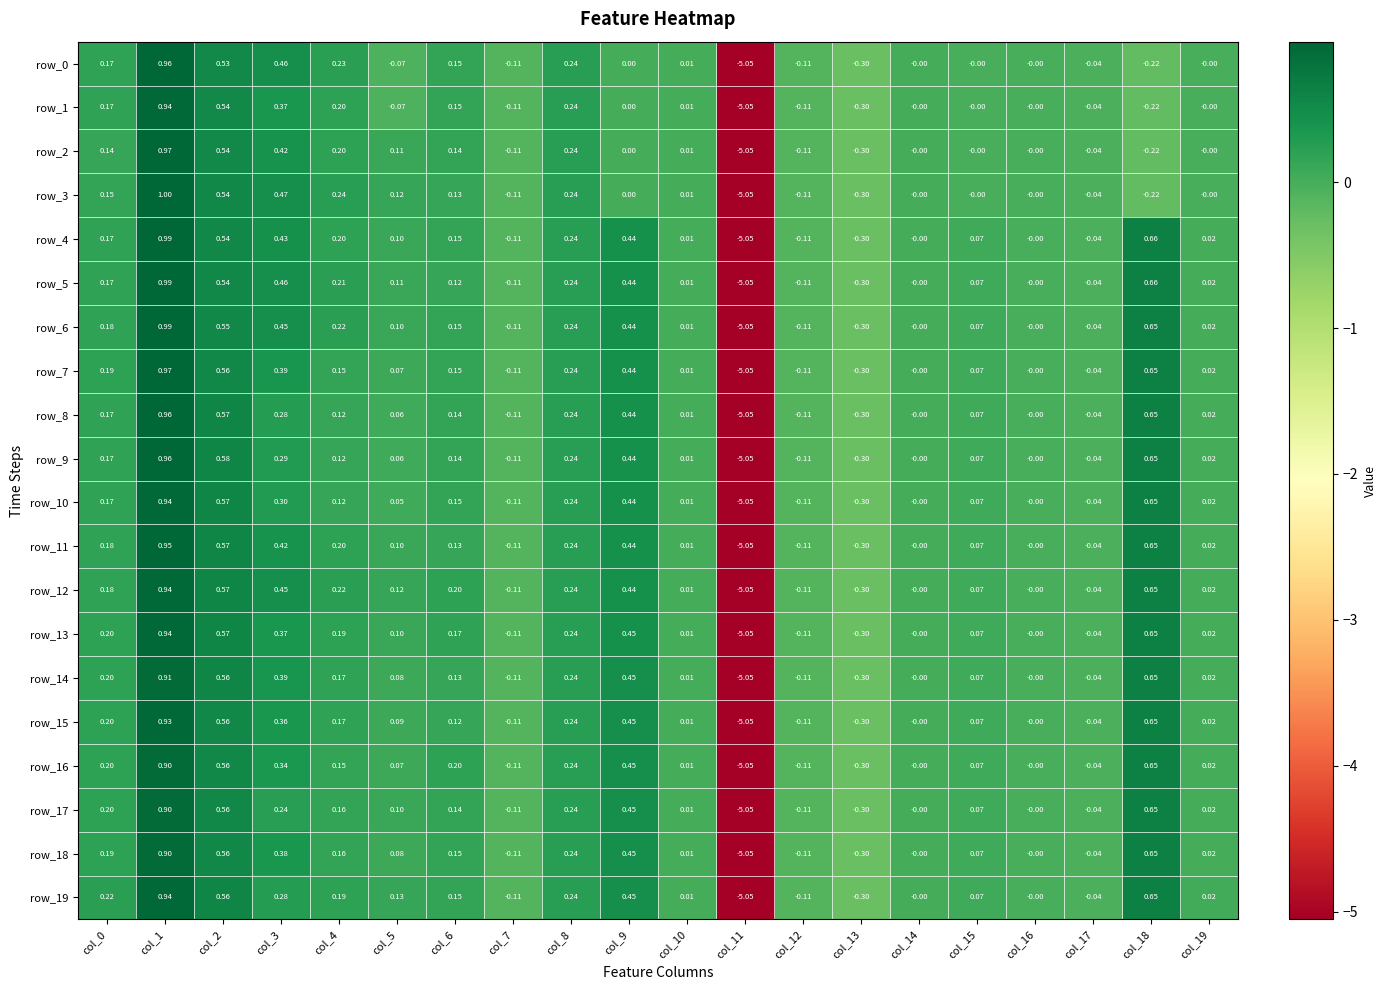

Which series has the widest spread of values?

row_3